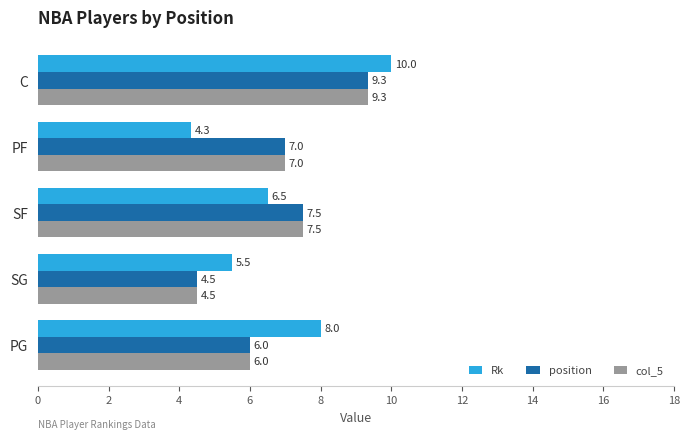

Which series has the largest range (max minus min)?

Rk